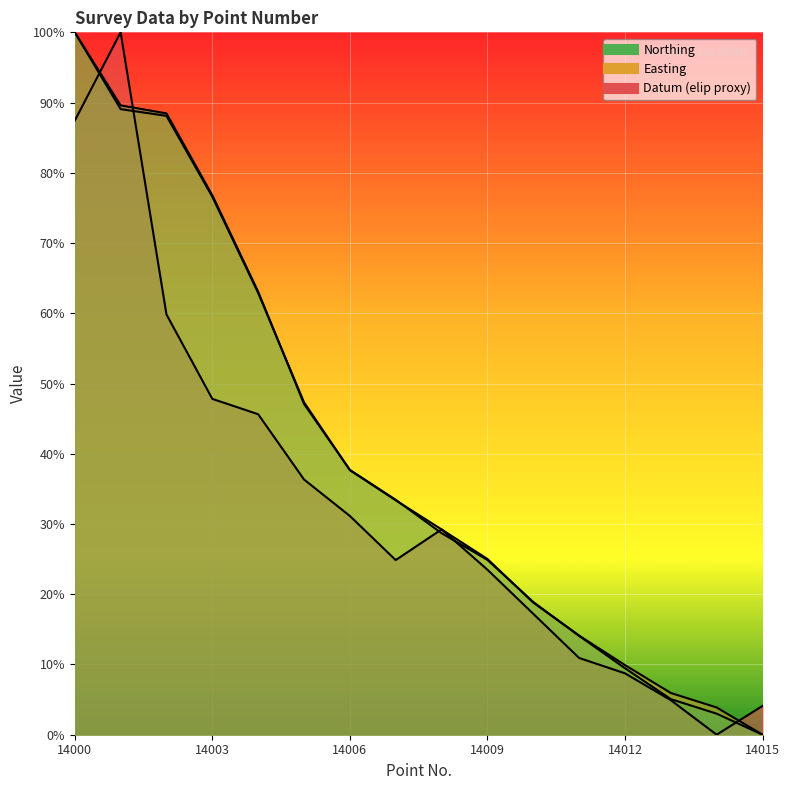

What is the total value across all series at 14012?

0.3